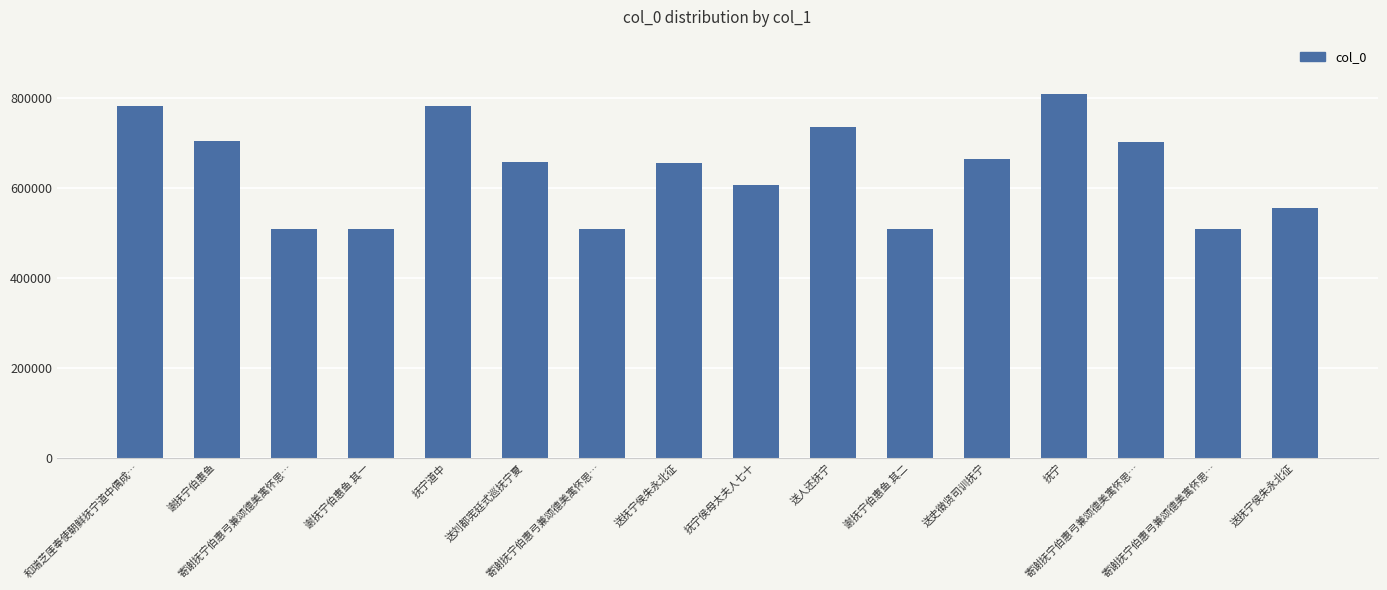

Reading left to right, transcribe all the data shown in this chart.

783955	704047	509387	509620	783364	658729	509389	656819	607301	735806	509621	664055	809280	704009	509388	555150